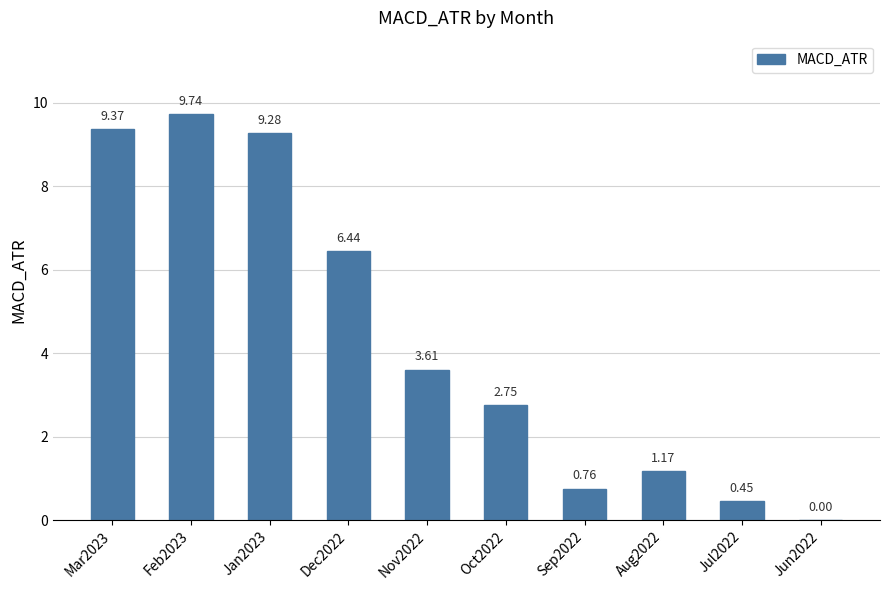

What is the sum of the values at Mar2023 and Dec2022?

15.8